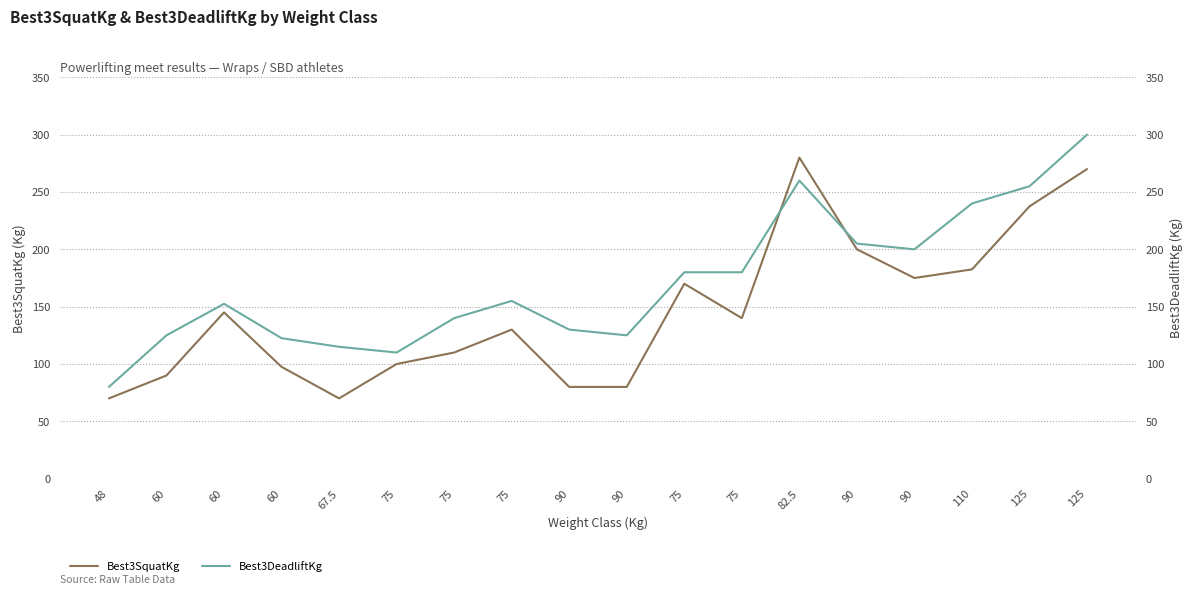

The Best3DeadliftKg series shows 178.5 at 90. True or false?

False